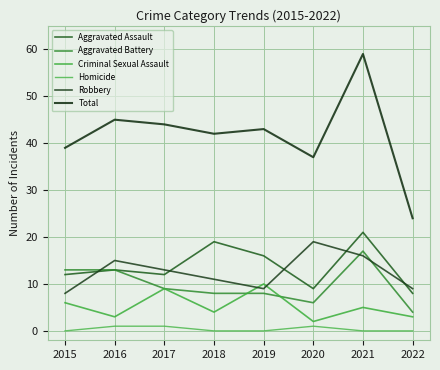

Which series has the widest spread of values?

Total